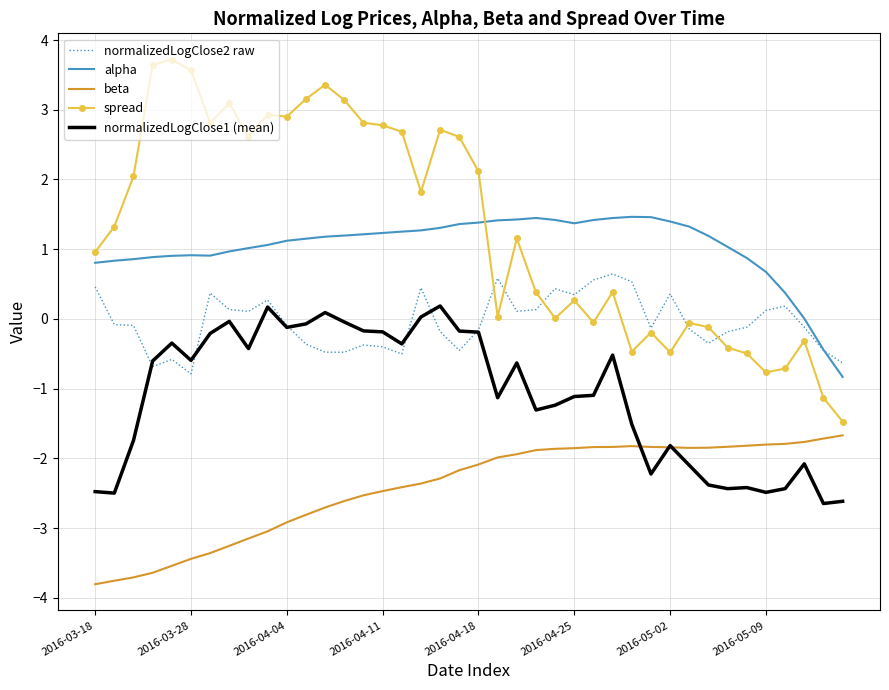

Which series has the widest spread of values?

spread